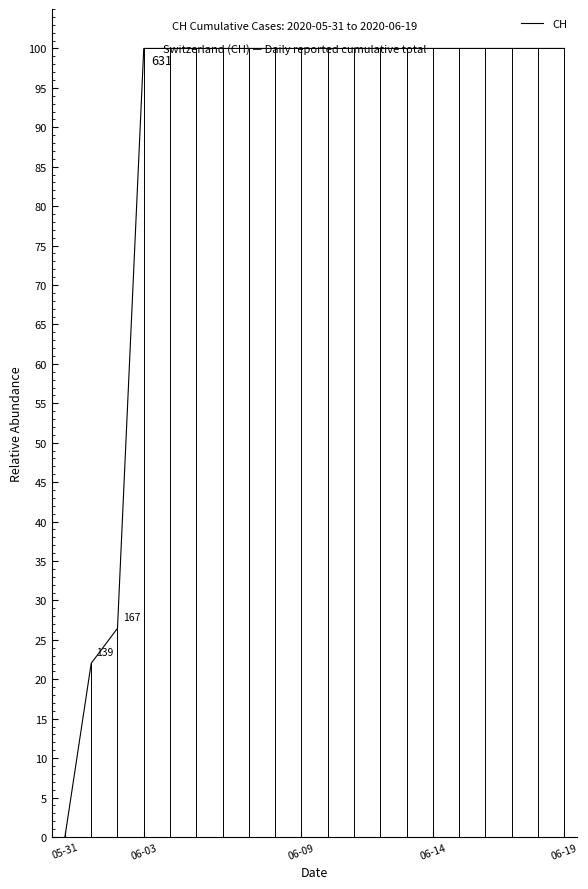

What is the maximum value shown in the chart?

100.0